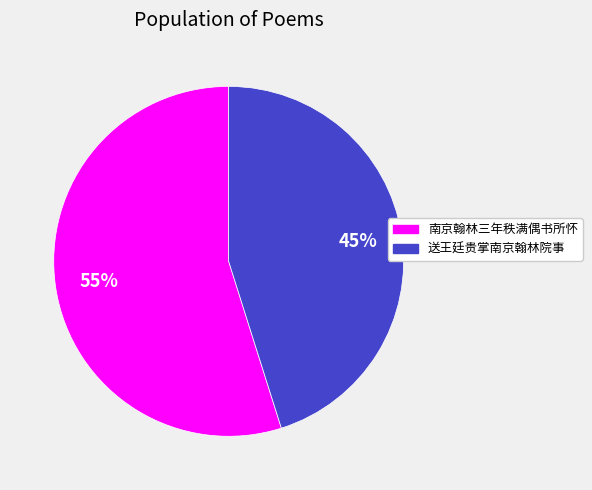

Count the number of slices in the pie.

2